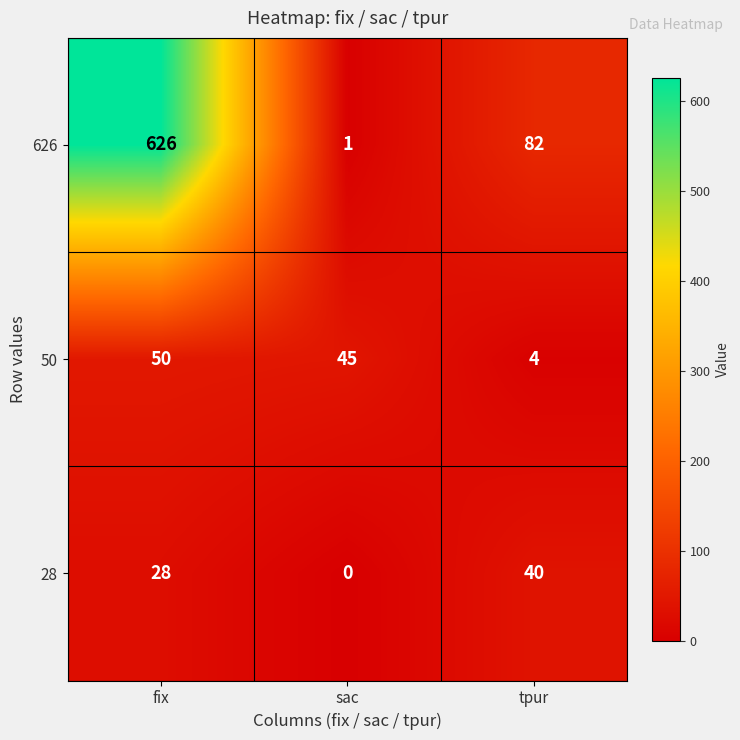

How many 626 values are between 1 and 626?

3